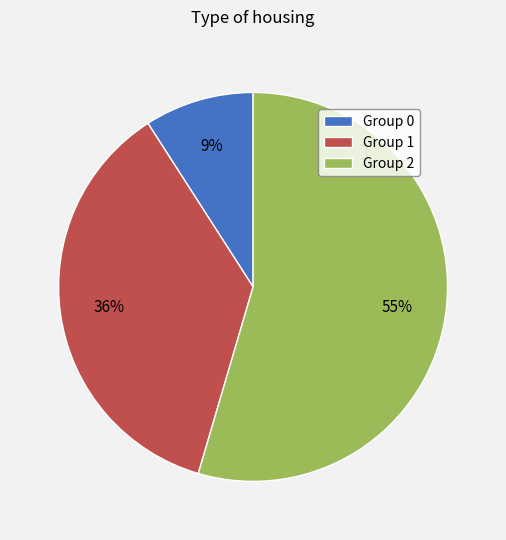

Is the sum of Group 2 and Group 1 greater than half?

Yes